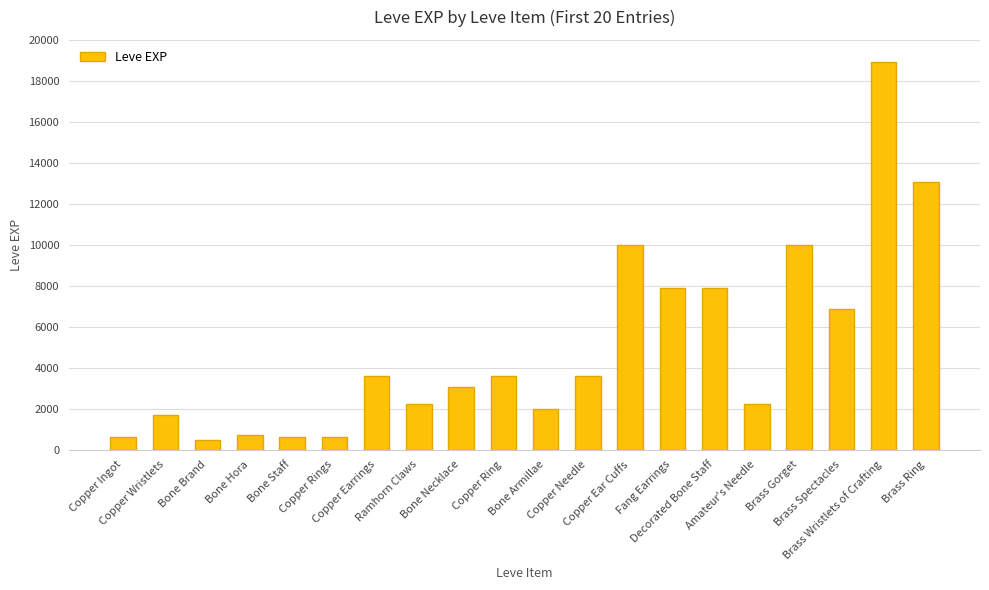

The chart shows a value of 4789 at Bone Necklace. True or false?

False